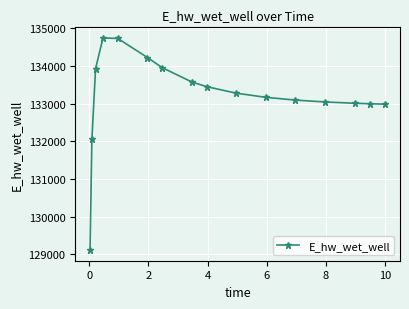

What is the difference between the second highest and second lowest values?

2680.7